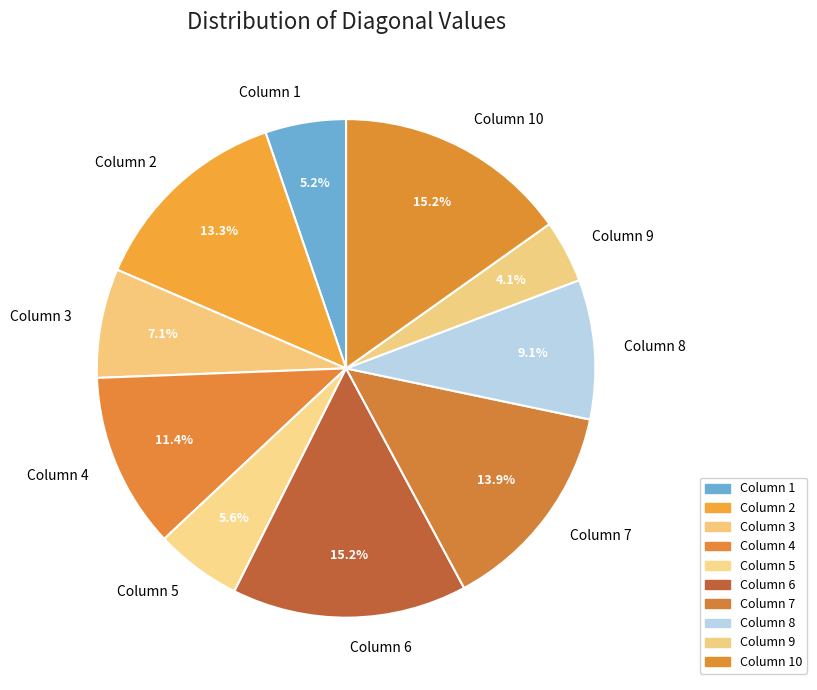

To the nearest percent, what portion does Column 1 represent?

5%